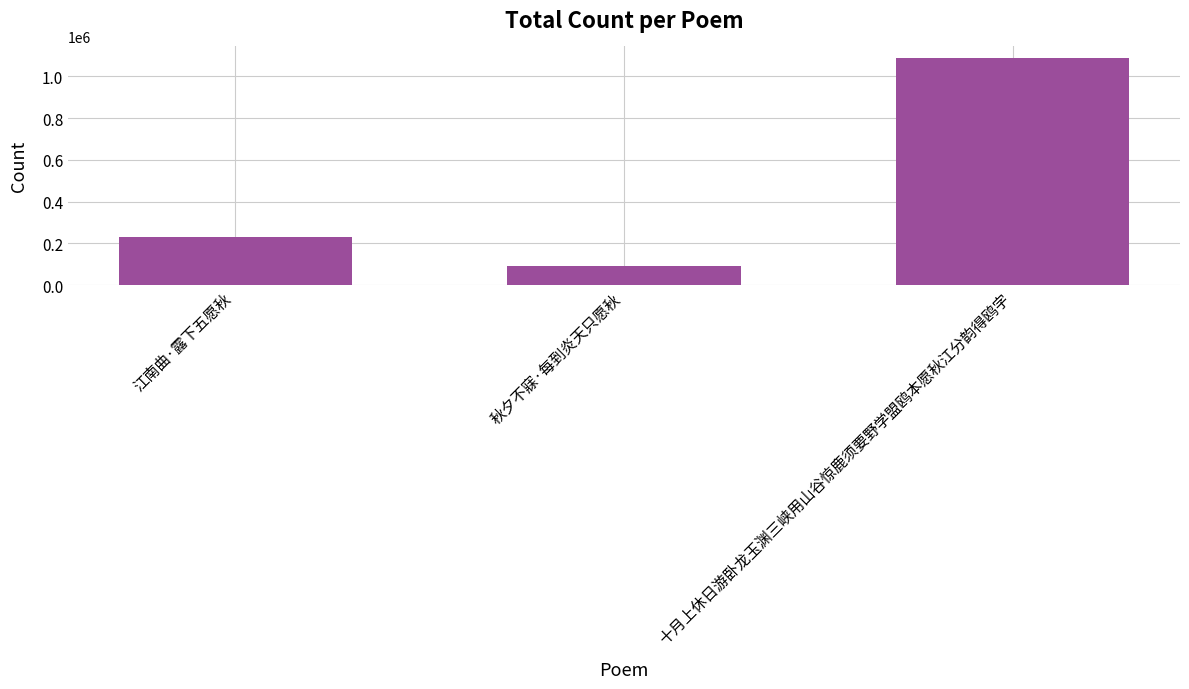

What is the minimum value shown in the chart?

93490